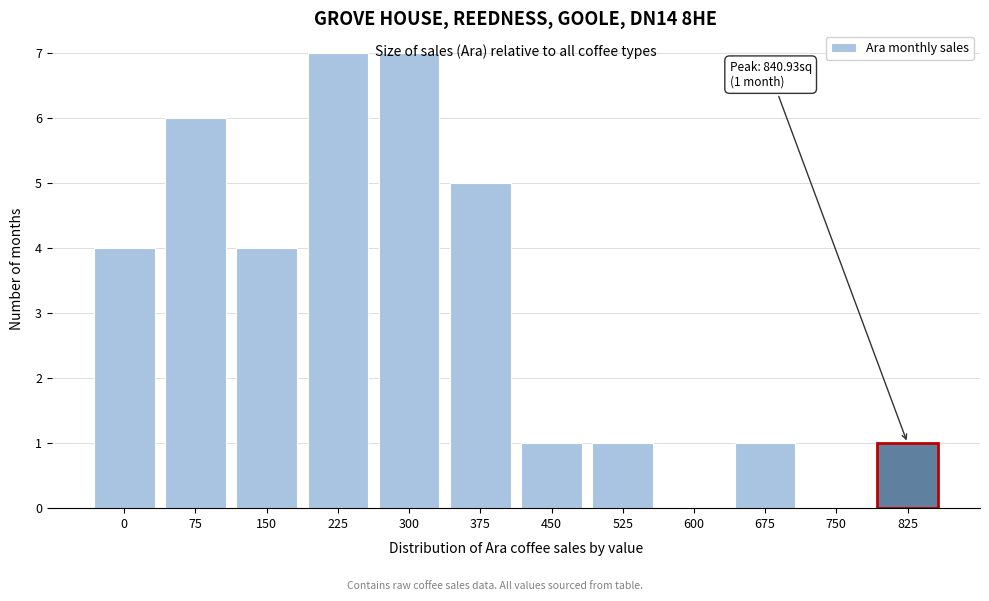

Is it true that the value at 225 is 10?

False